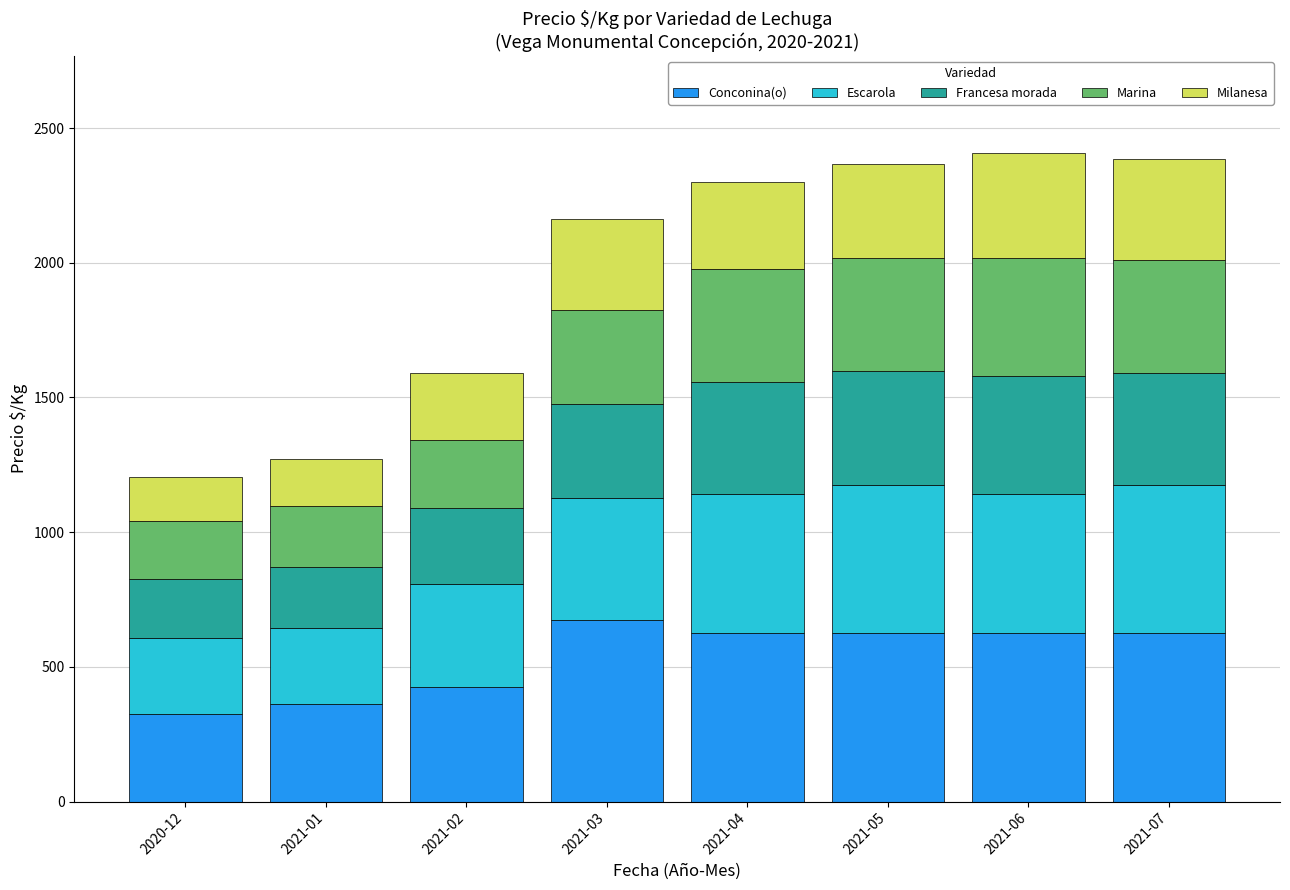

What is the sum of the Conconina(o) values at 2021-03 and 2021-02?

1100